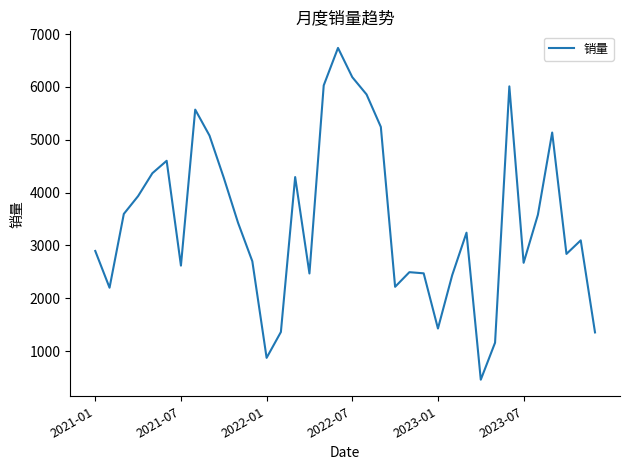

What is the difference between the maximum and minimum values?

6276